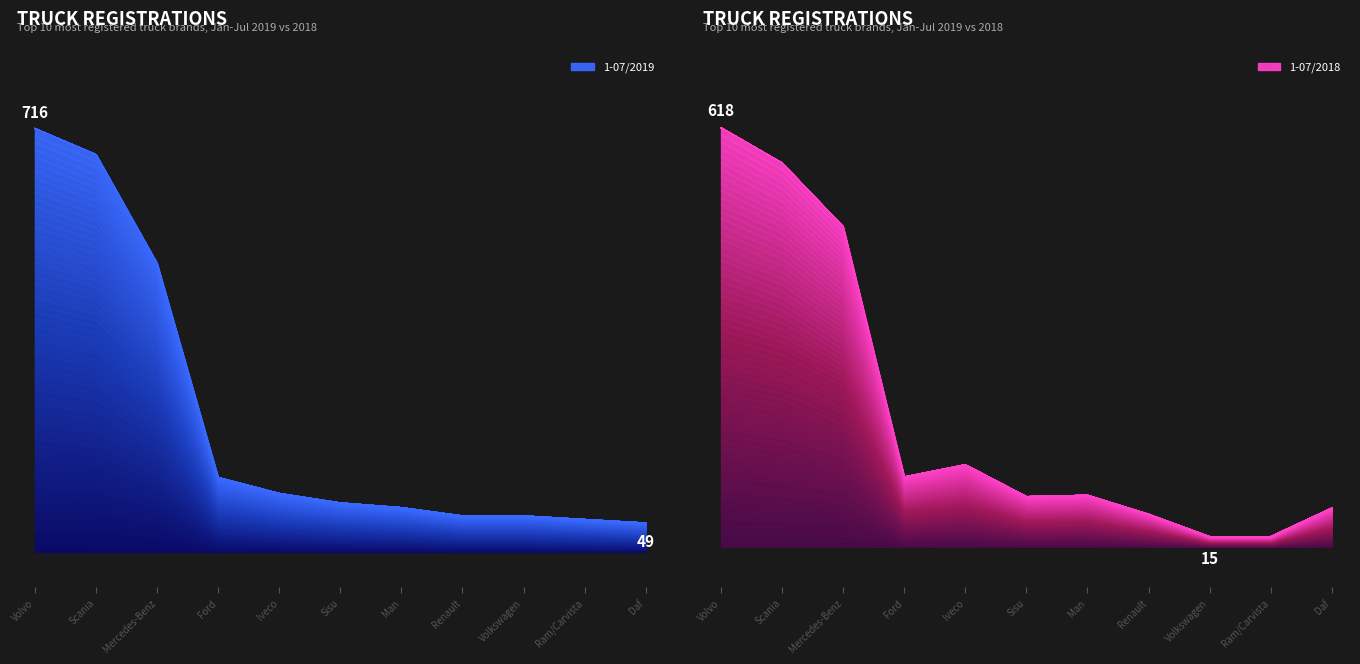

List the labels in order of 1-07/2019 value, smallest first.

Daf, Ram/Carvista, Renault, Volkswagen, Man, Sisu, Iveco, Ford, Mercedes-Benz, Scania, Volvo